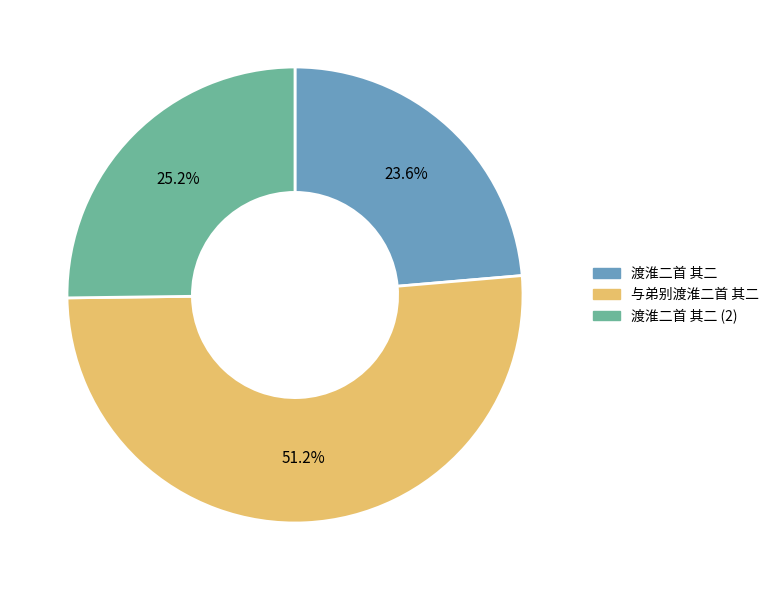

Is there any slice that represents more than half of the pie?

Yes